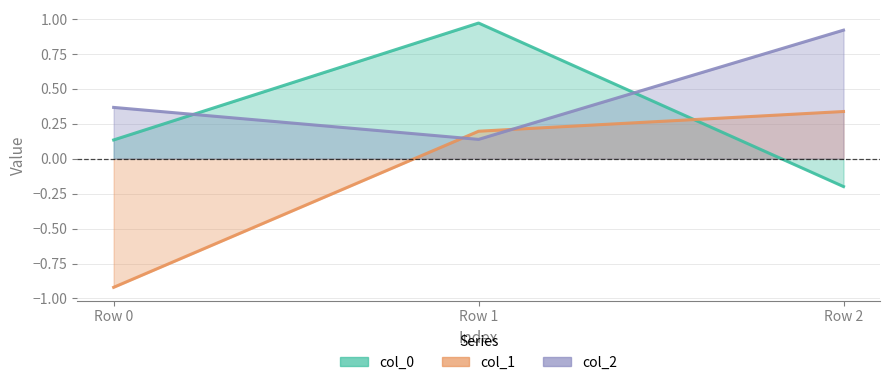

What is the spread (max minus min) of values at Row 1?

0.8